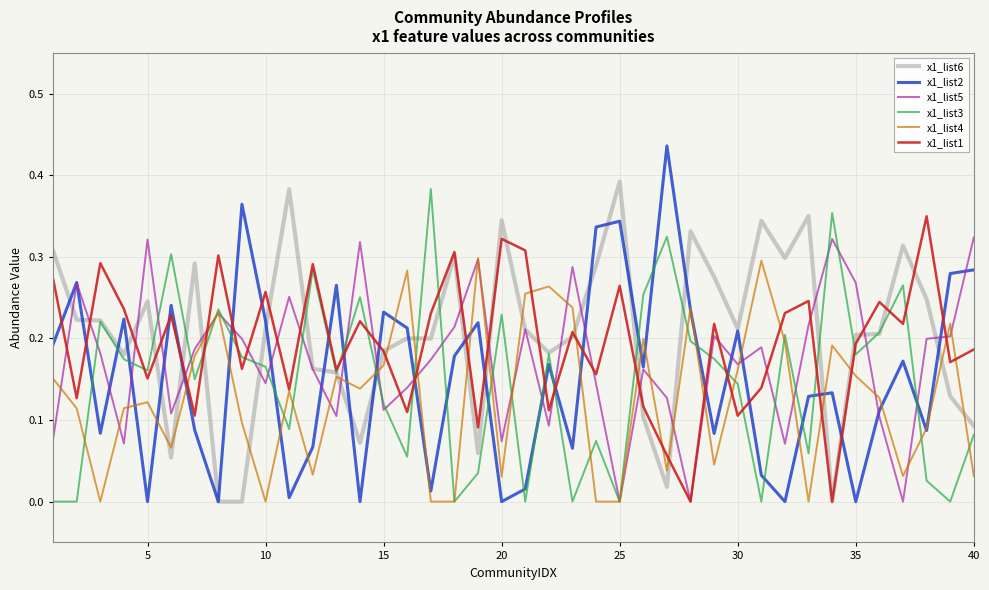

Which series has the largest range (max minus min)?

x1_list2